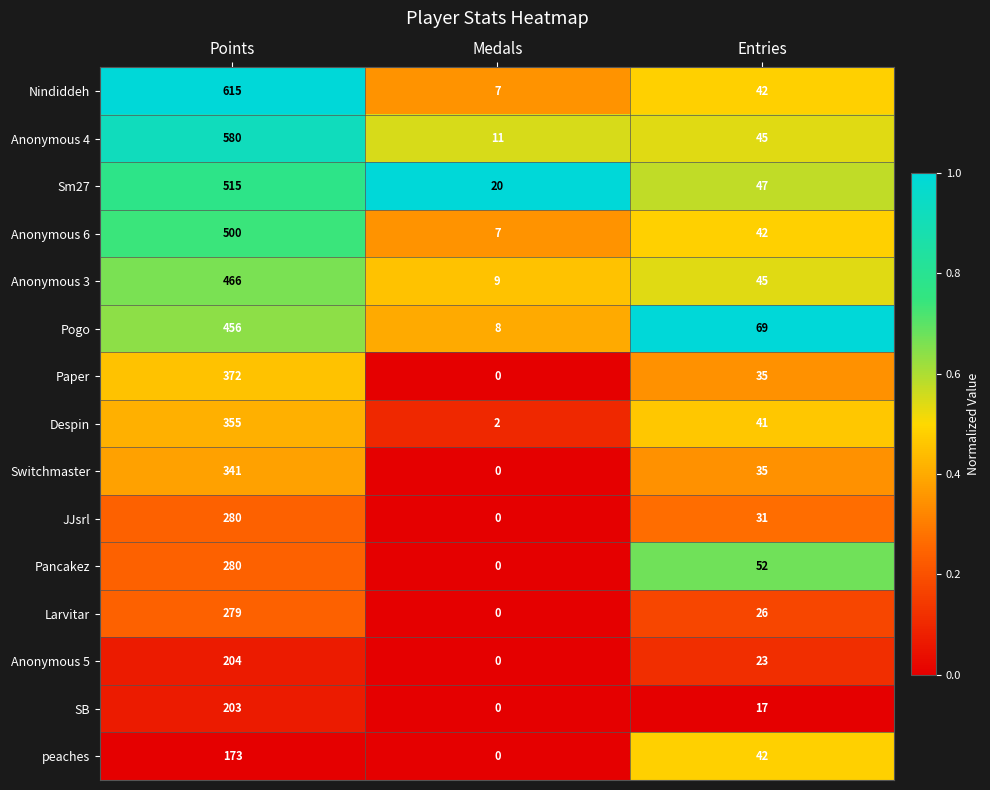

Which label corresponds to the smallest value in the chart?

Medals